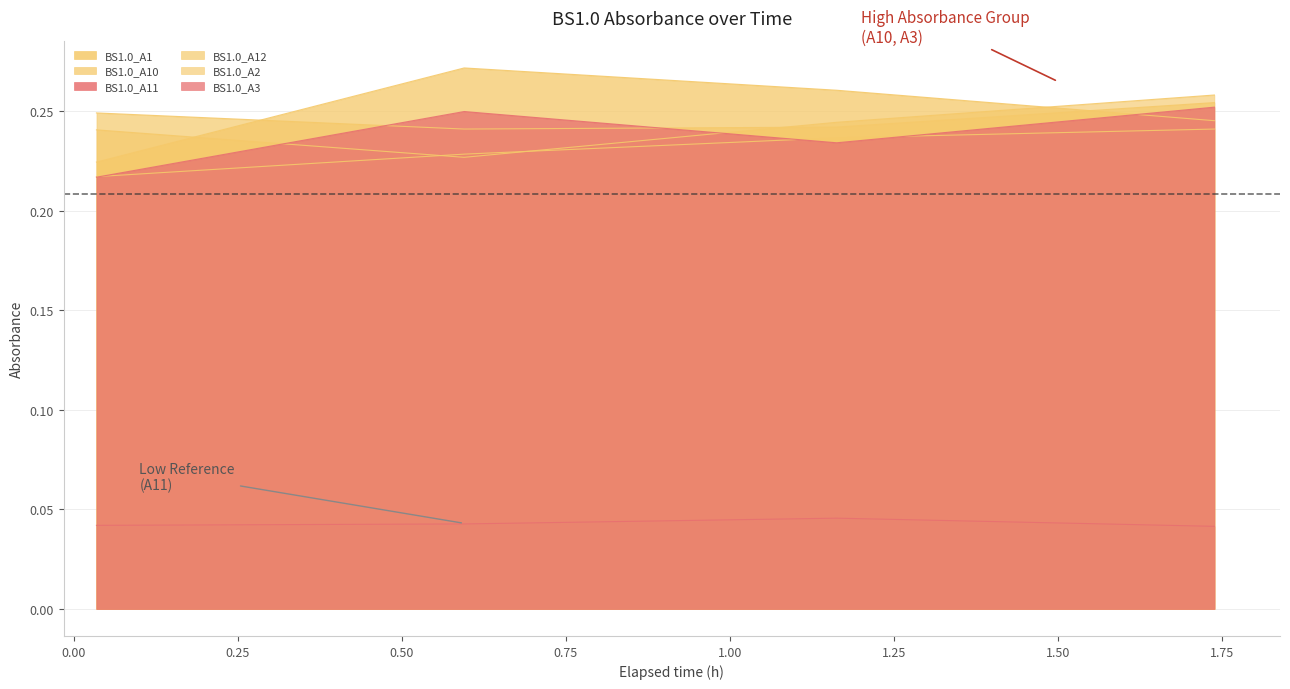

How many lines are shown in the chart?

6